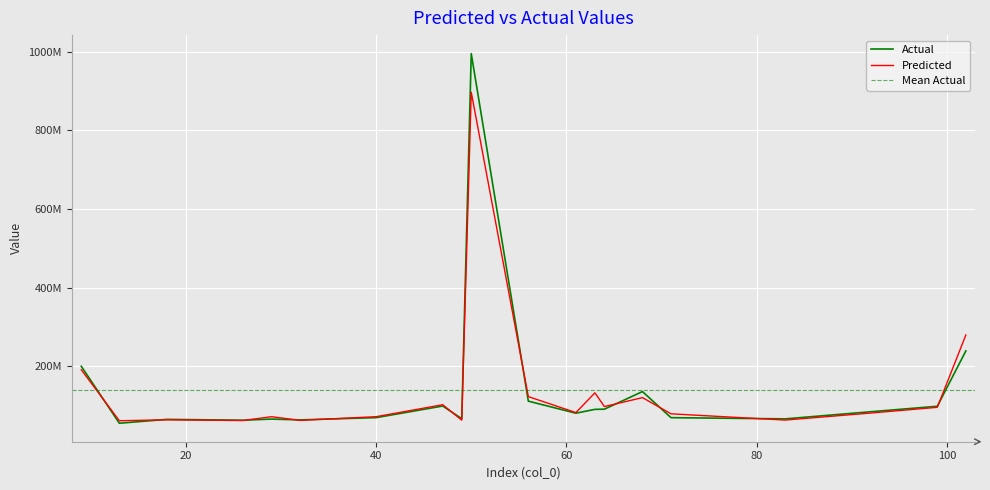

At 50, list the series in order from smallest to largest.

Predicted, Actual